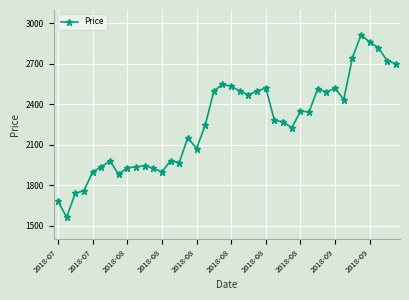

What is the difference between the maximum and minimum values?

1354